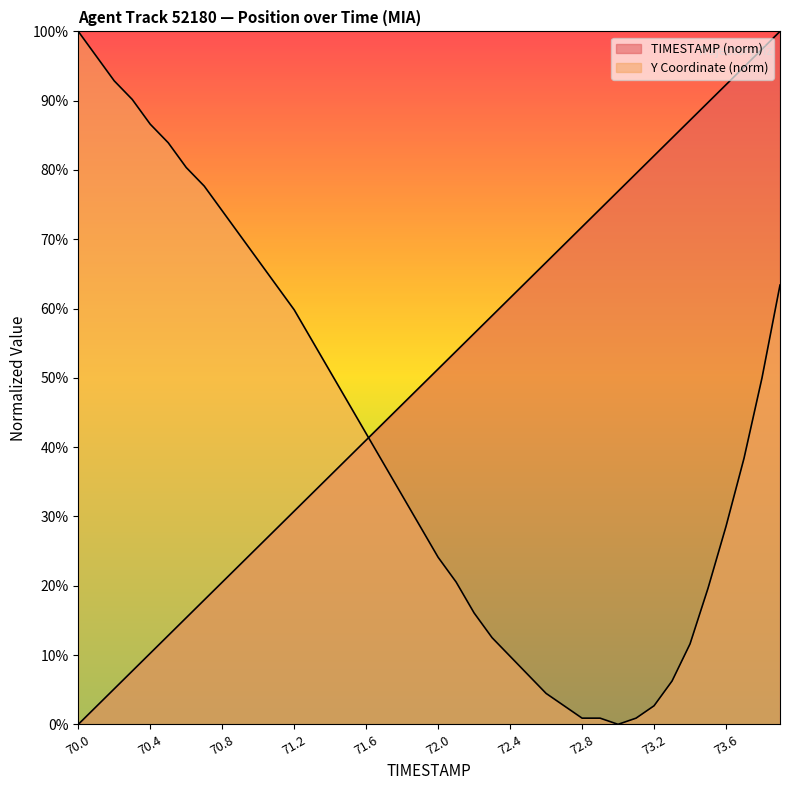

Between 71.4 and 71.0, which is larger?

71.4